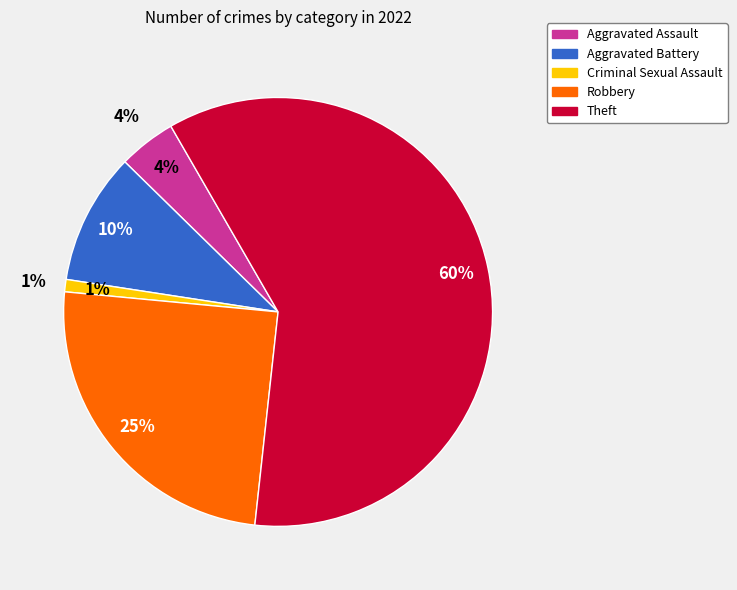

What is the smallest slice in the pie chart?

Criminal Sexual Assault